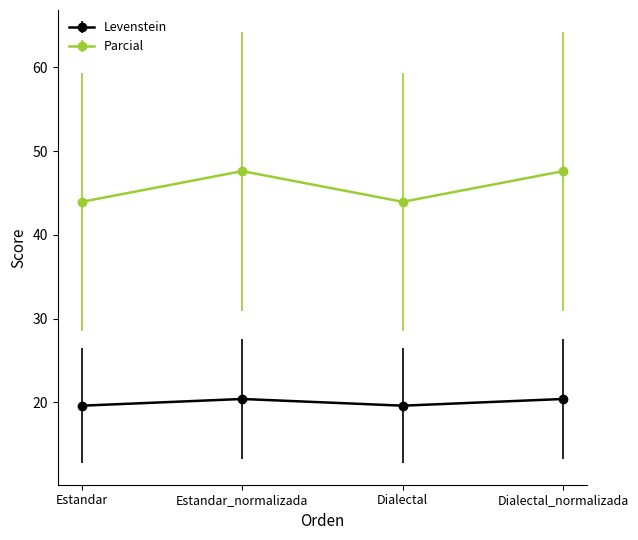

At Estandar_normalizada, list the series in order from smallest to largest.

Levenstein, Parcial